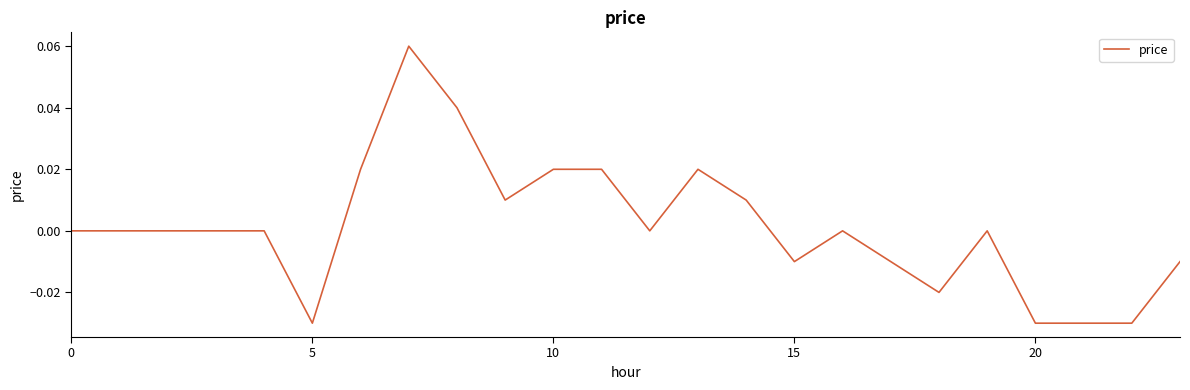

Is this an area chart (filled region under the line)?

No